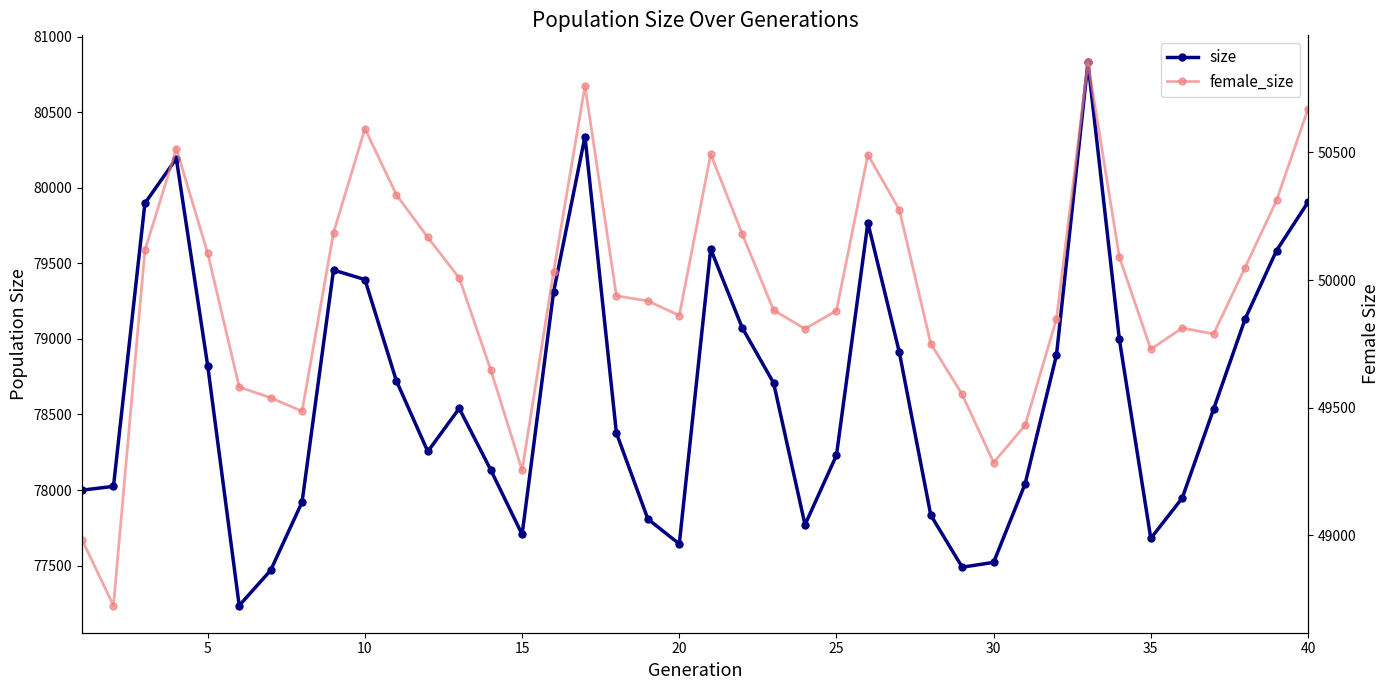

True or false: female_size and size cross at least once.

False